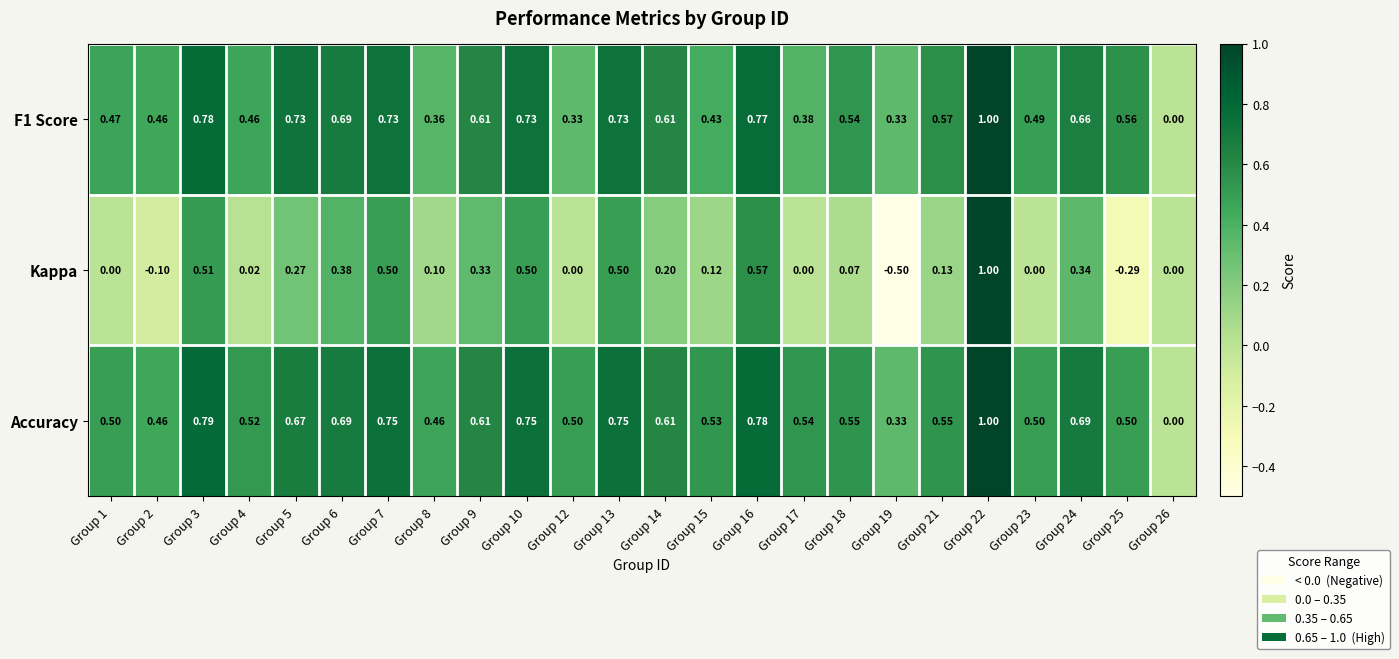

Which series changed the most between Group 6 and Group 12?

Kappa